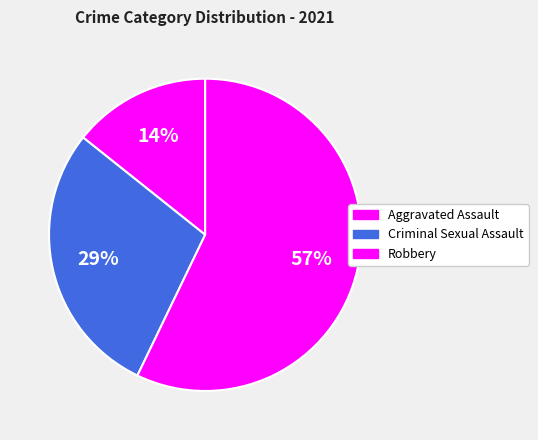

How many slices are in this pie chart?

3